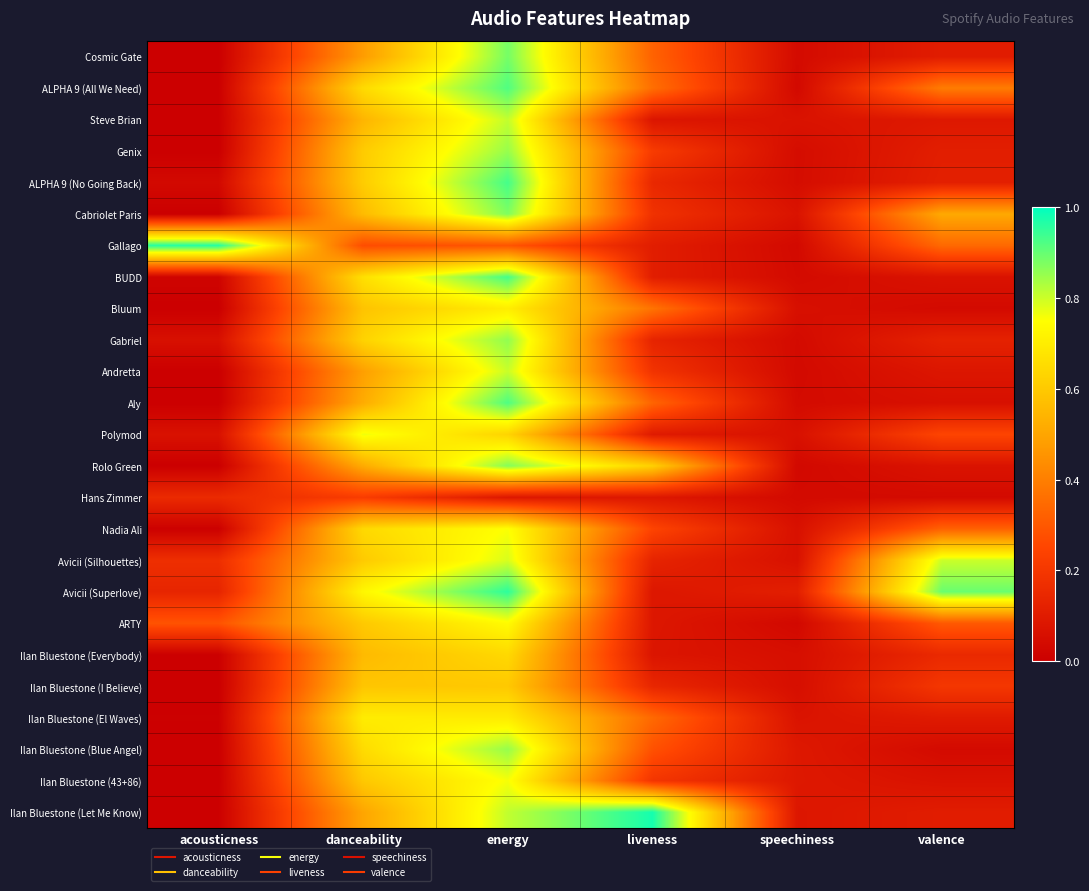

At which category is the sum across all series the highest?

energy